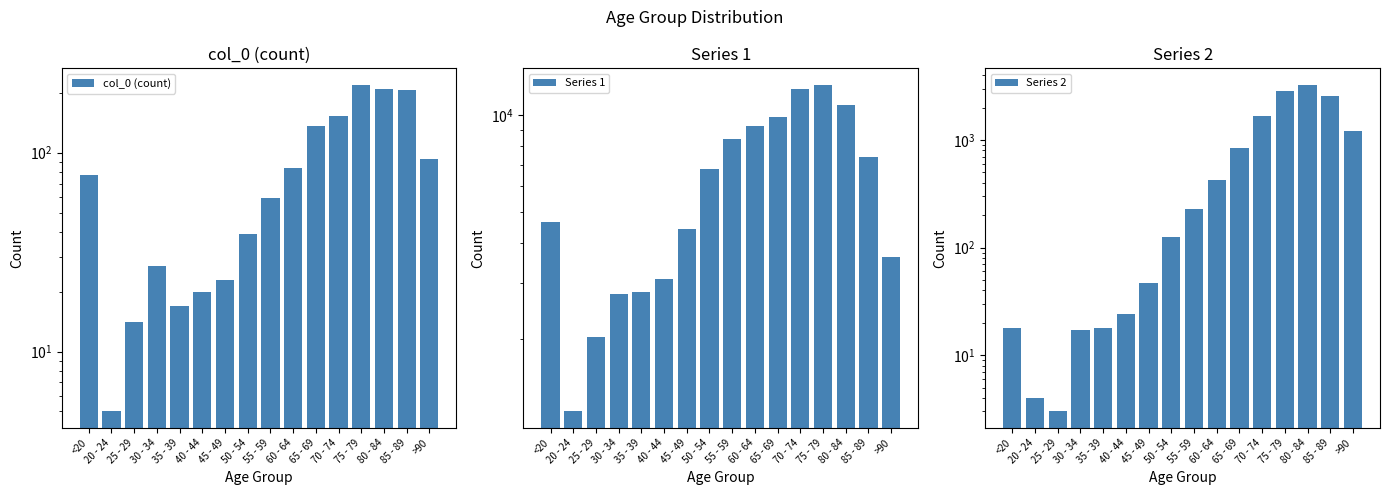

How many distinct data groups are displayed?

3